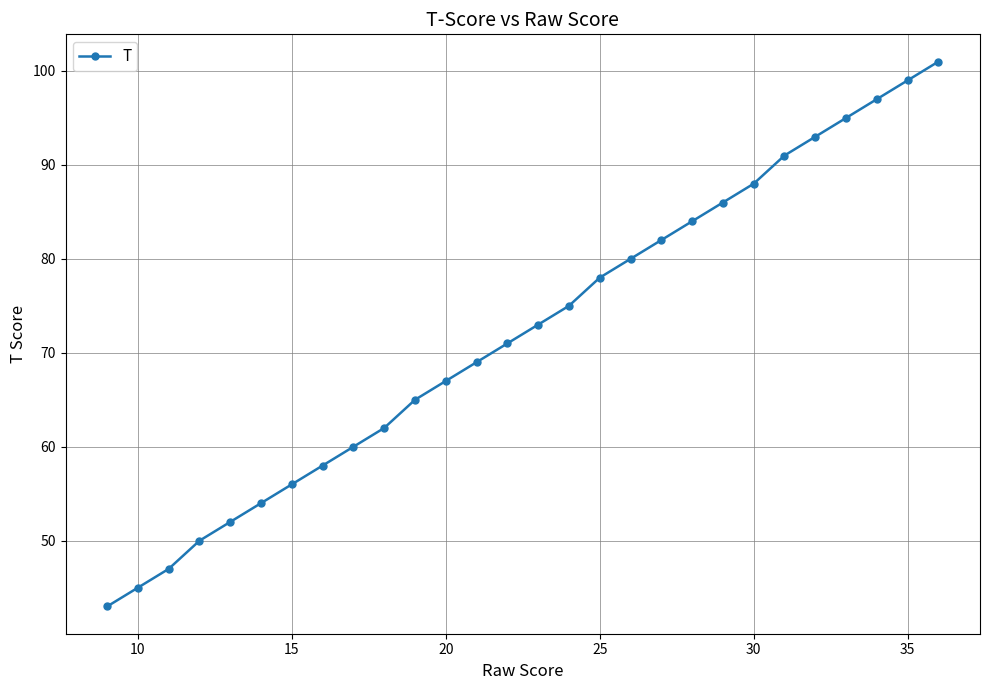

What is the average value?

72